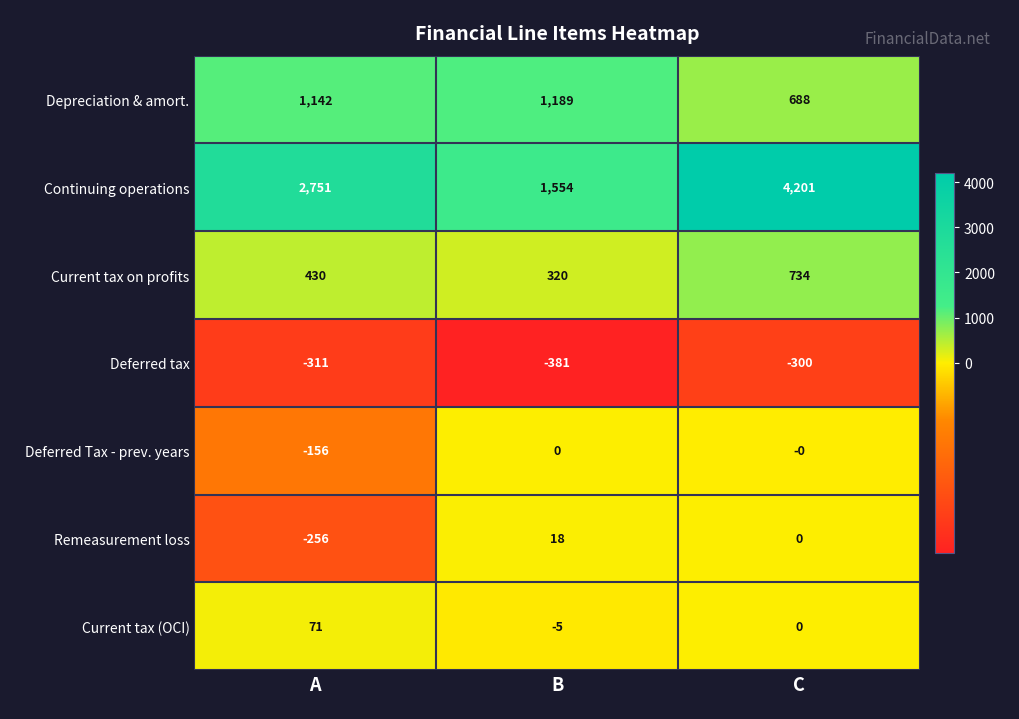

What is the highest value of the Current tax on profits series?

734